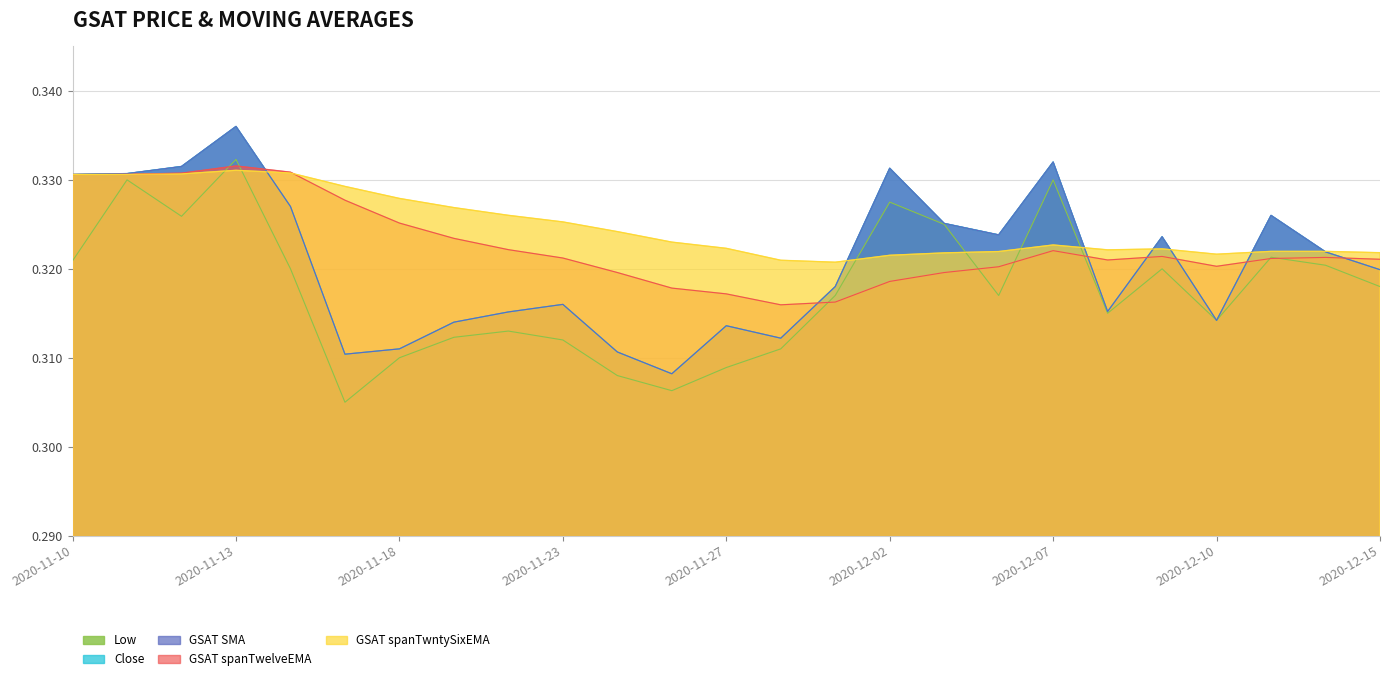

What is the total value across all series at 2020-11-12?

1.7